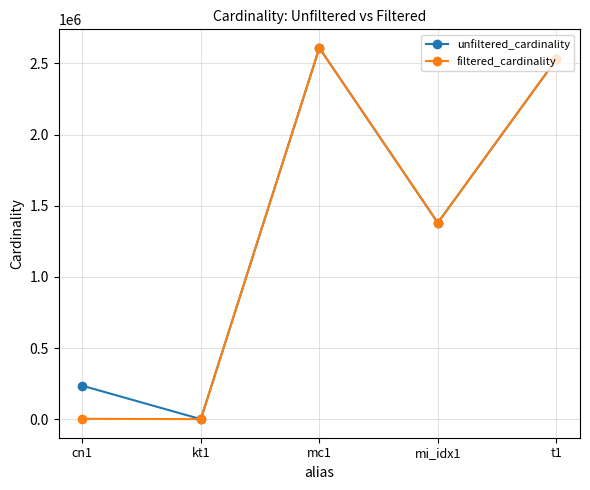

The value of unfiltered_cardinality at mi_idx1 is 1979834. True or false?

False